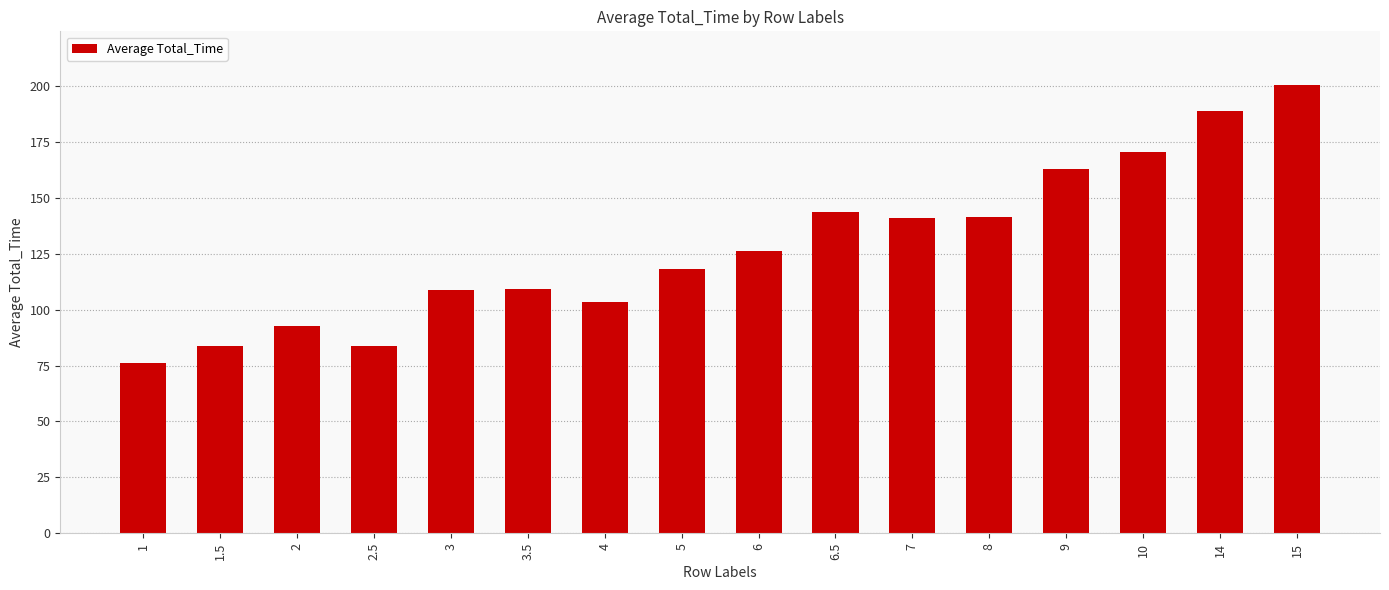

What position from the left is 9?

13